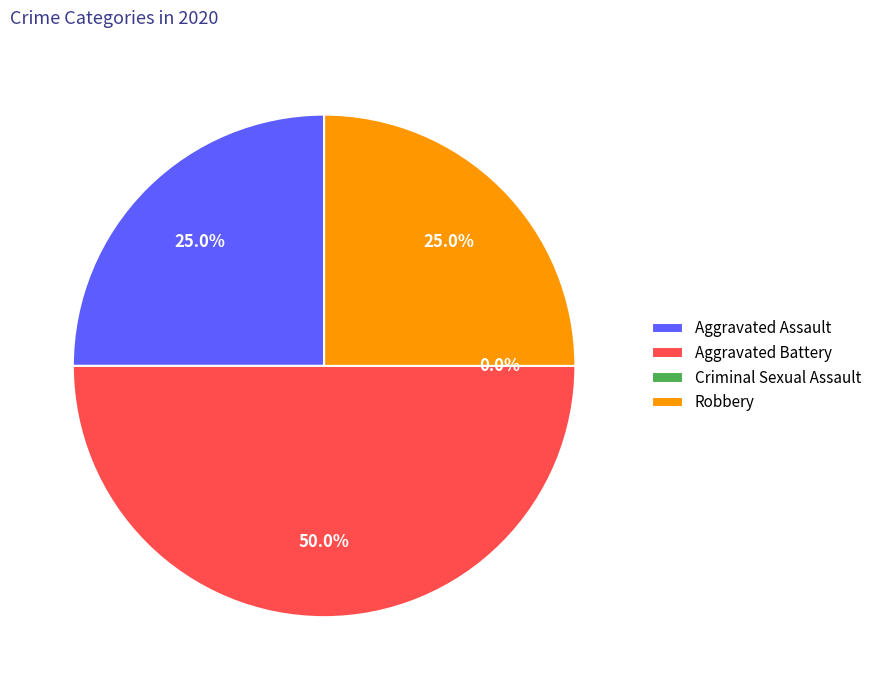

Which slice is the largest?

Aggravated Battery